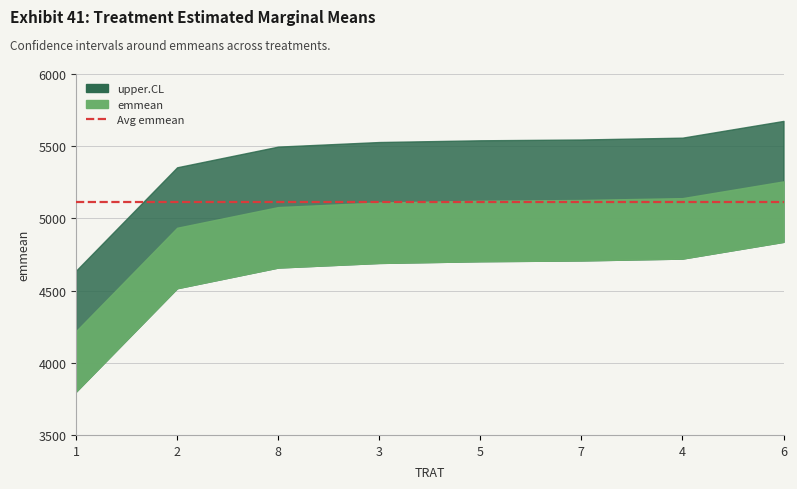

Rank the categories by upper.CL value from lowest to highest.

1, 2, 8, 3, 5, 7, 4, 6